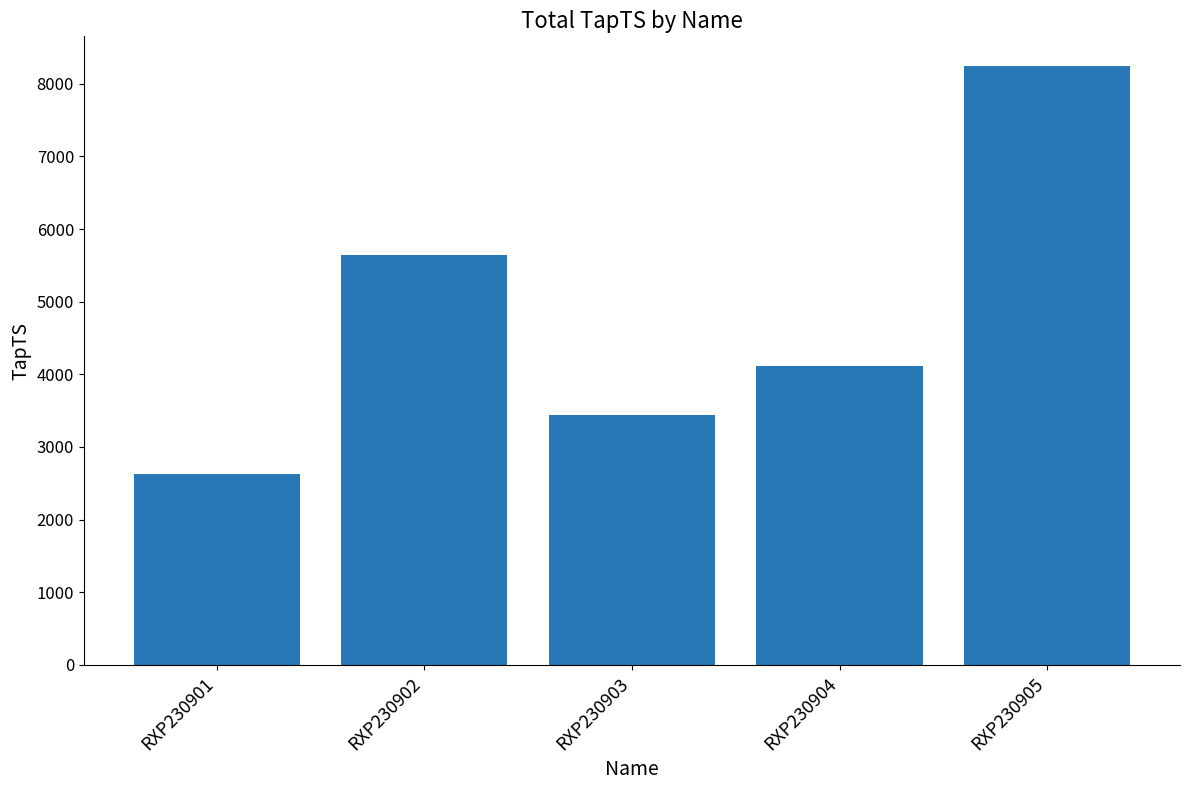

What is the sum of all values?

24050